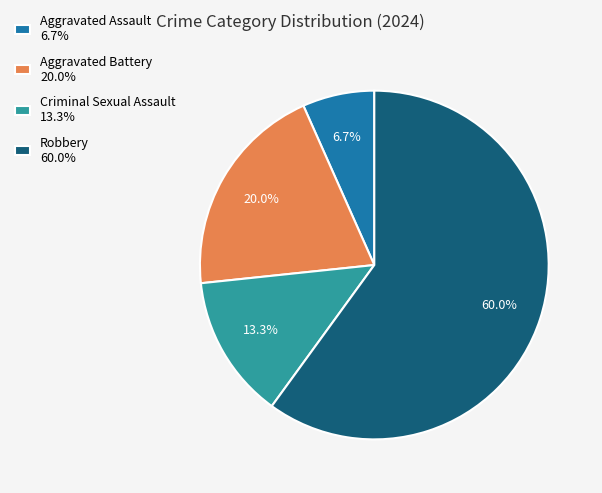

Rank the categories by value from lowest to highest.

Aggravated Assault, Criminal Sexual Assault, Aggravated Battery, Robbery